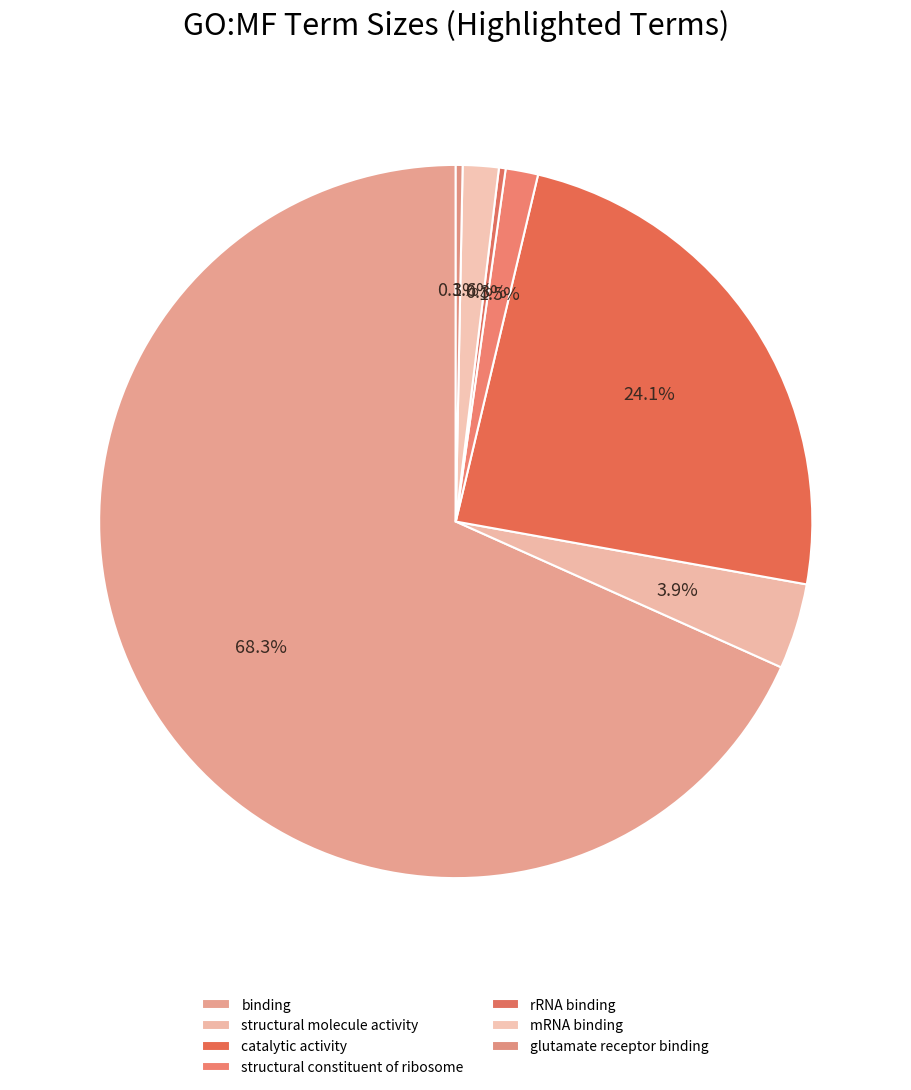

How many segments does this pie chart have?

7